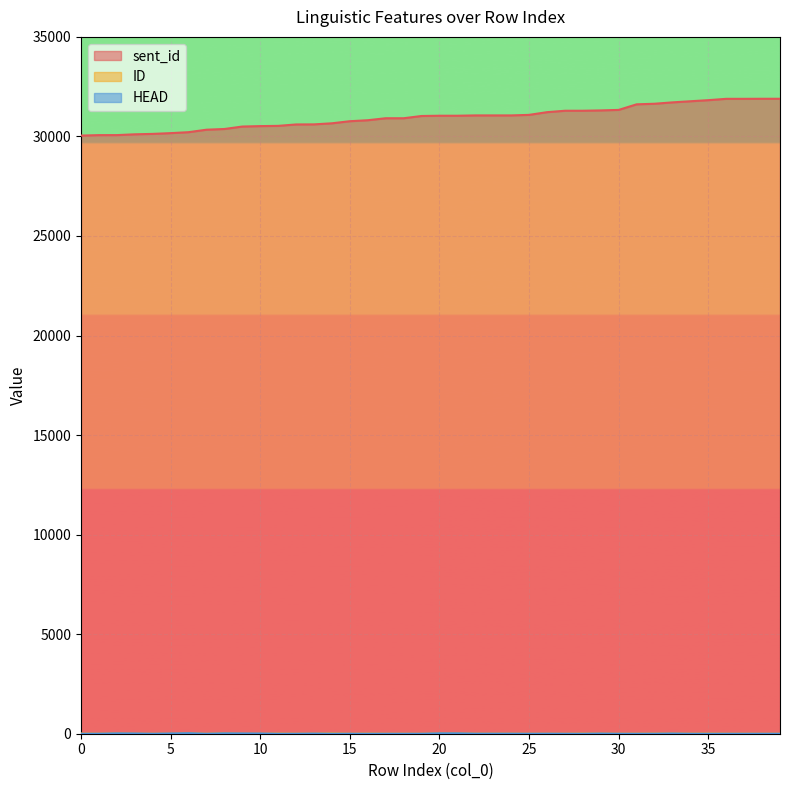

True or false: HEAD and sent_id cross at least once.

False